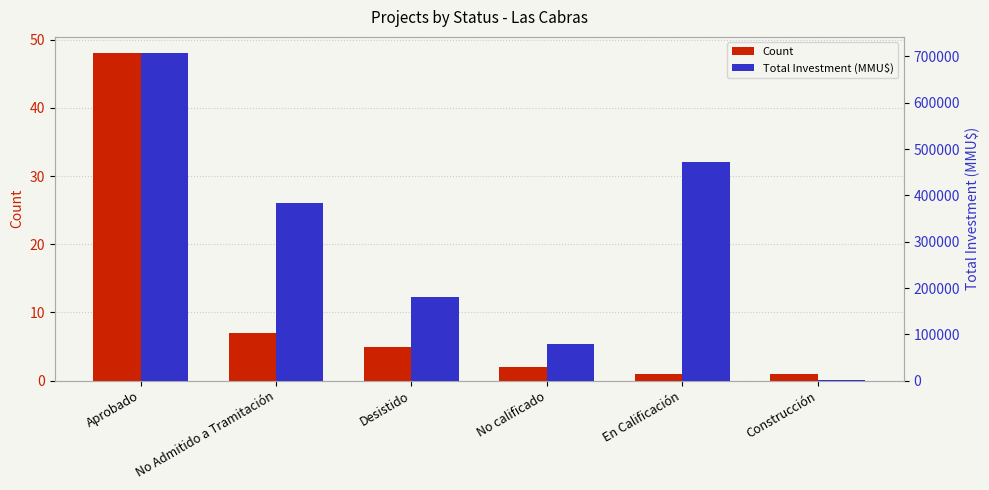

Reading left to right, transcribe all the data shown in this chart.

Count: 48	7	5	2	1	1
Total Investment (MMU$): 706932	383330	180000	78290	473000	780